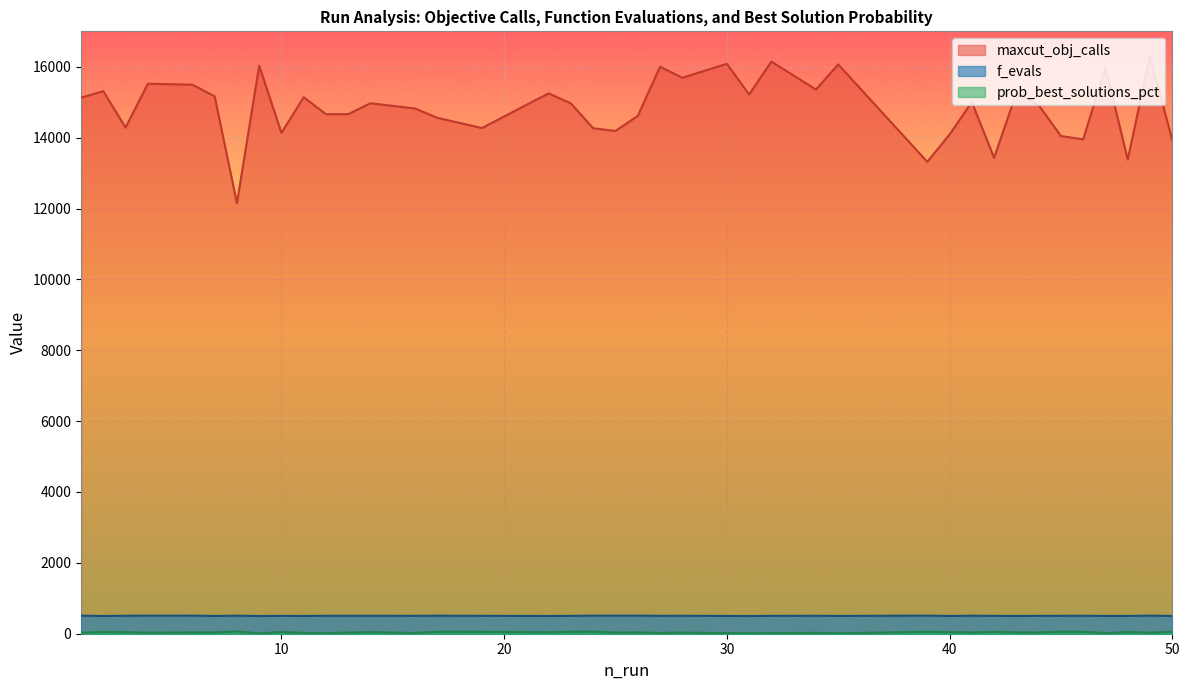

What is the sum of all f_evals values?

20208.0